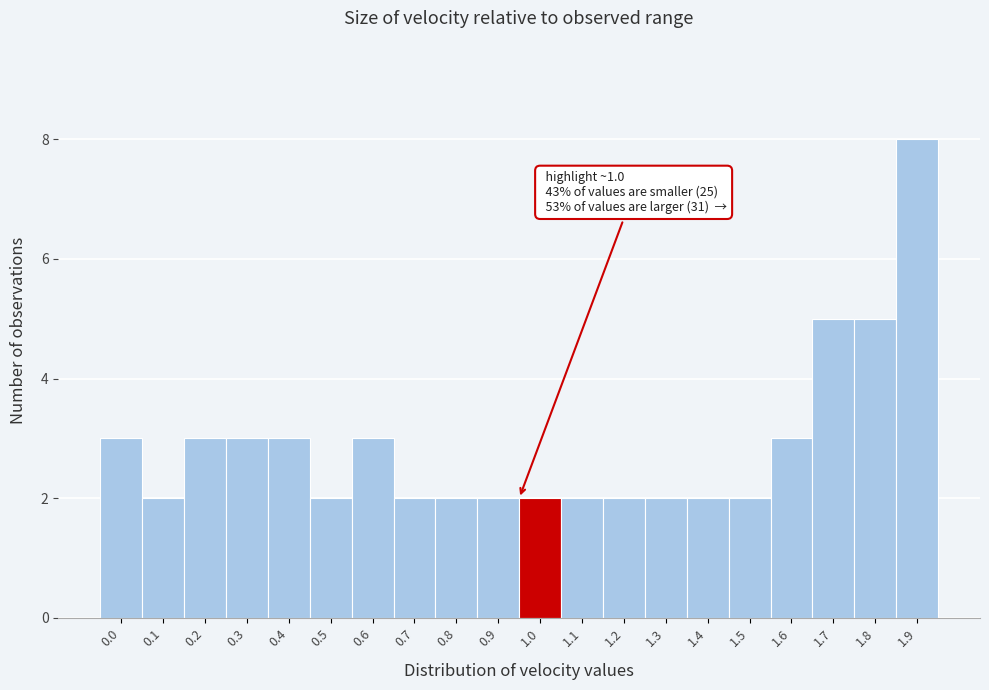

Reading left to right, what are all the values shown in this chart?

3	2	3	3	3	2	3	2	2	2	2	2	2	2	2	2	3	5	5	8